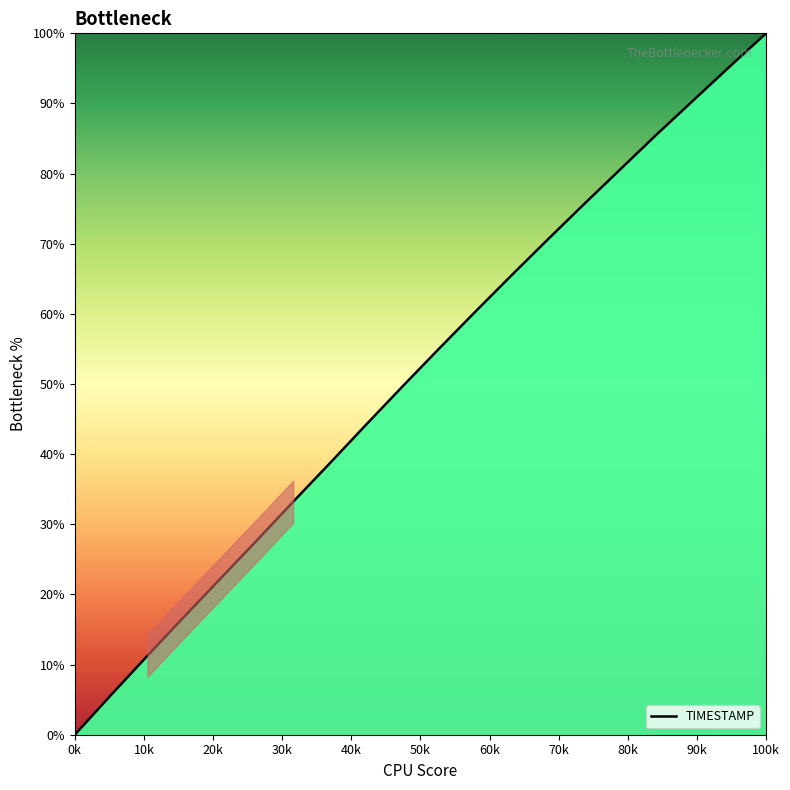

Count the number of data series in this chart.

1